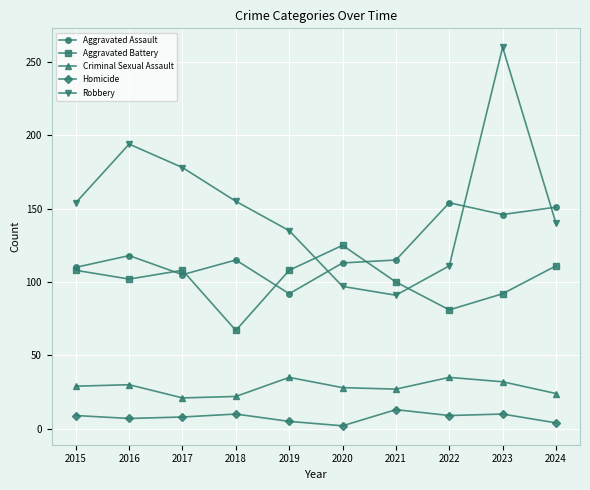

What is the difference between the highest and lowest values at 2023?

250